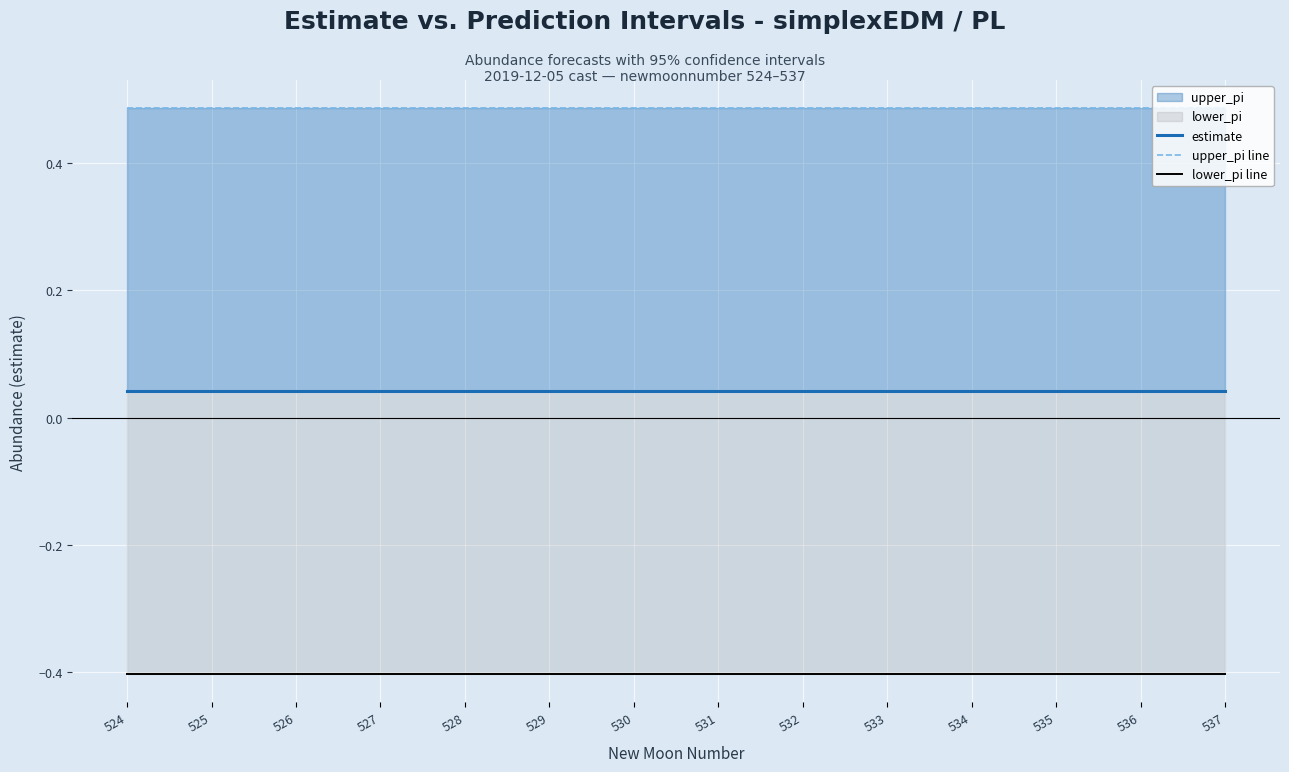

True or false: upper_pi line has more than 2 points higher than both neighbors.

False